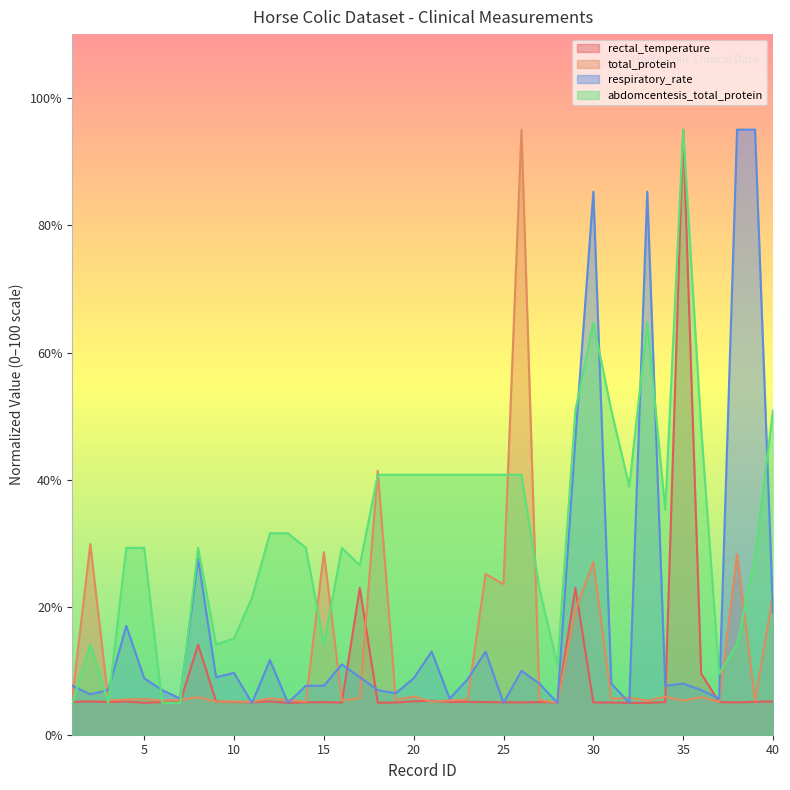

At which category does respiratory_rate reach its first local valley?

2